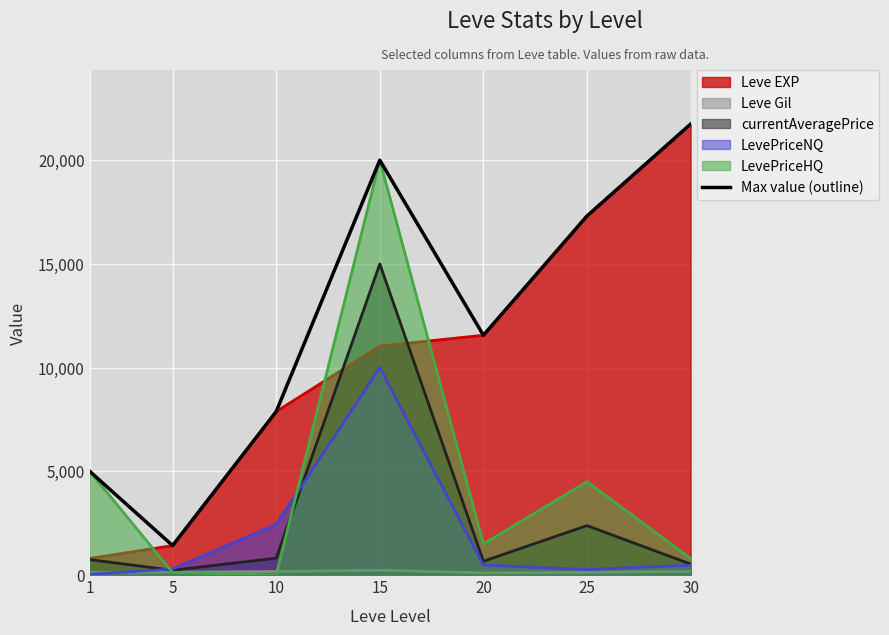

How many data points are above 11560?

3